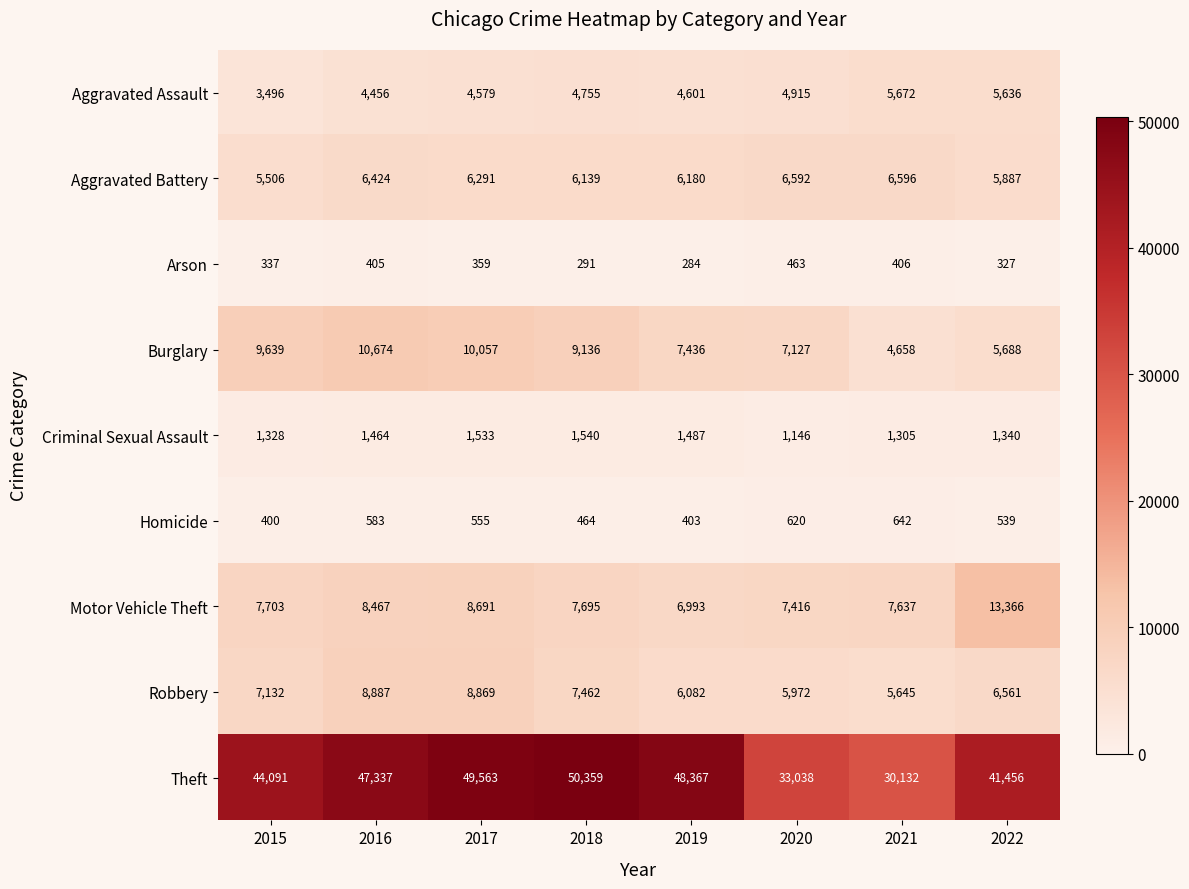

At which label is Theft closest to 40245?

2022